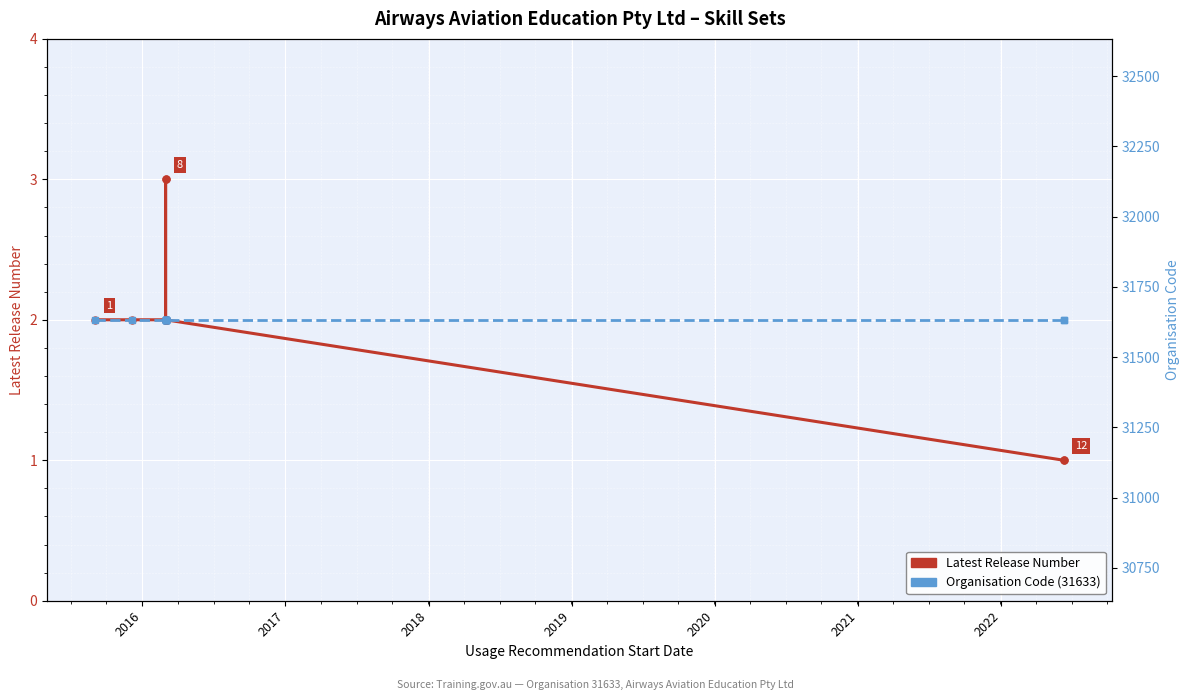

Rank the series by their average value, from highest to lowest.

Organisation Code, Latest Release Number